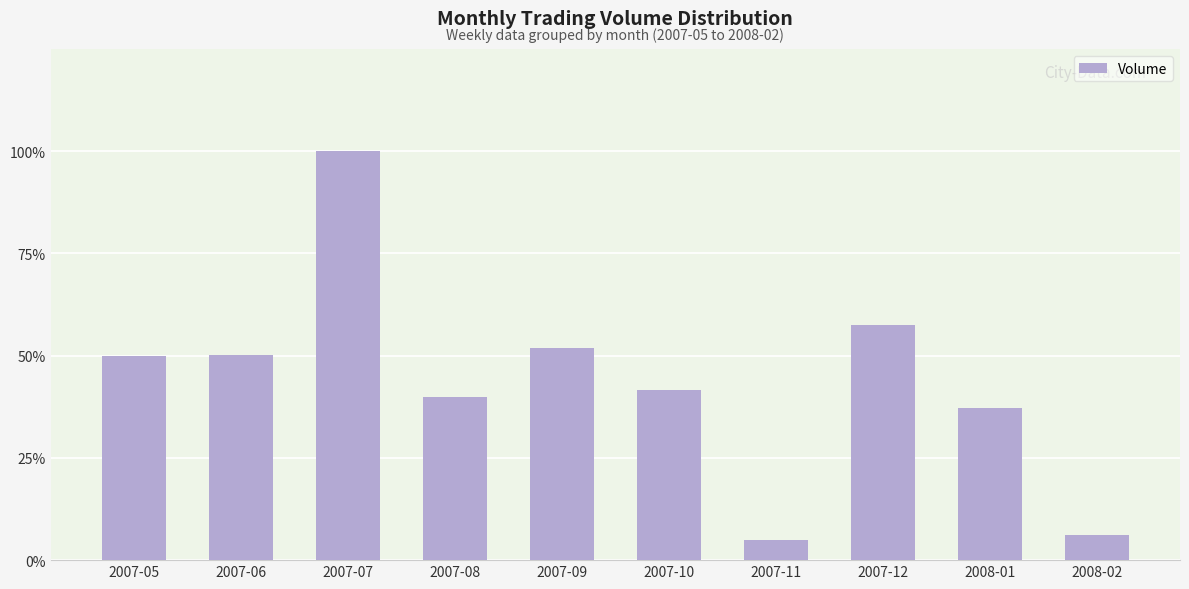

What is the difference between the maximum and minimum values?

1.0